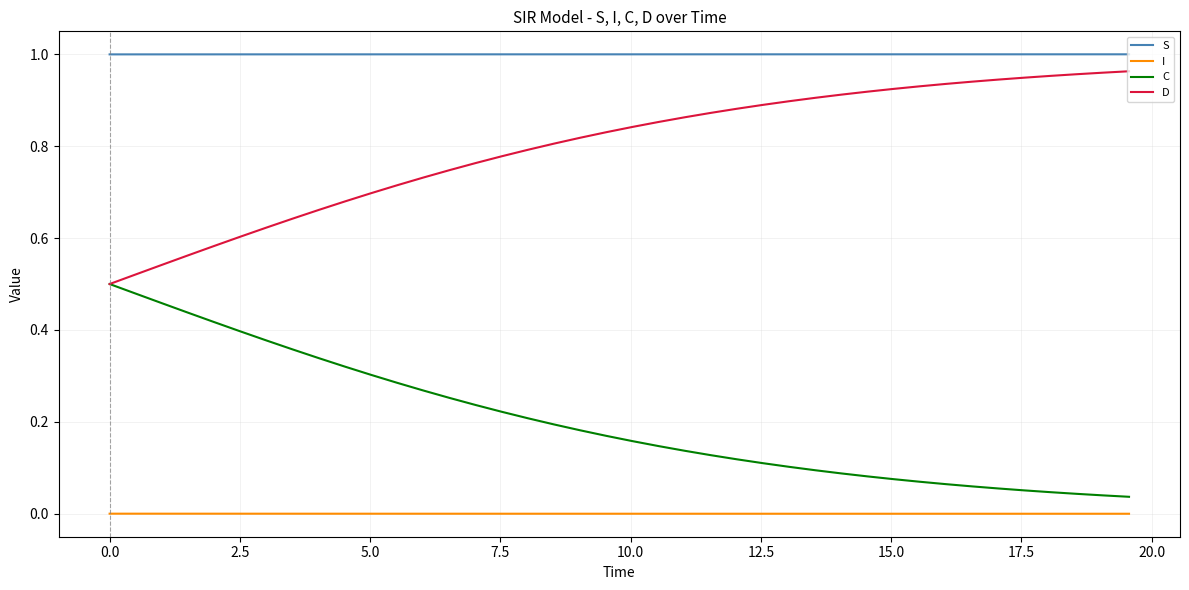

True or false: S and C intersect in this chart.

False